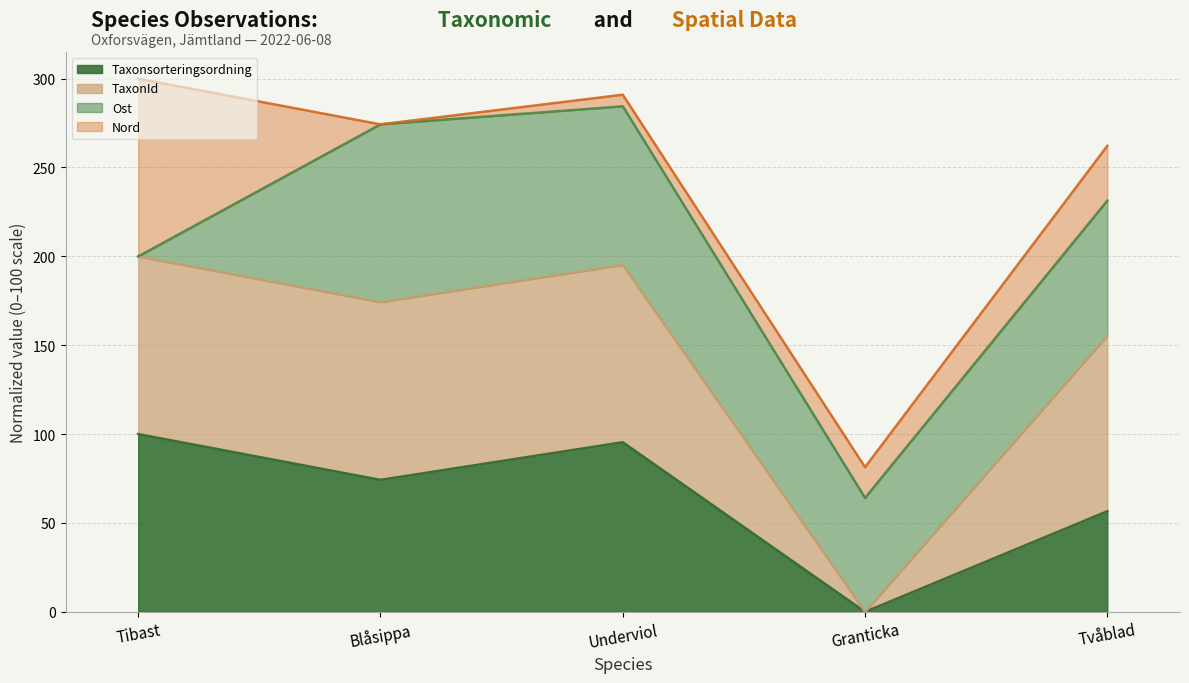

Which series has the widest spread of values?

TaxonId